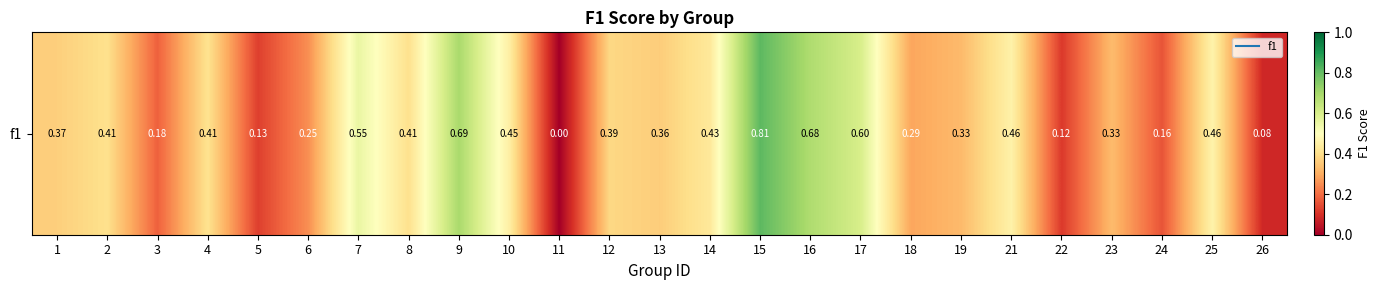

The chart shows a value of 0.8 at 15. True or false?

True